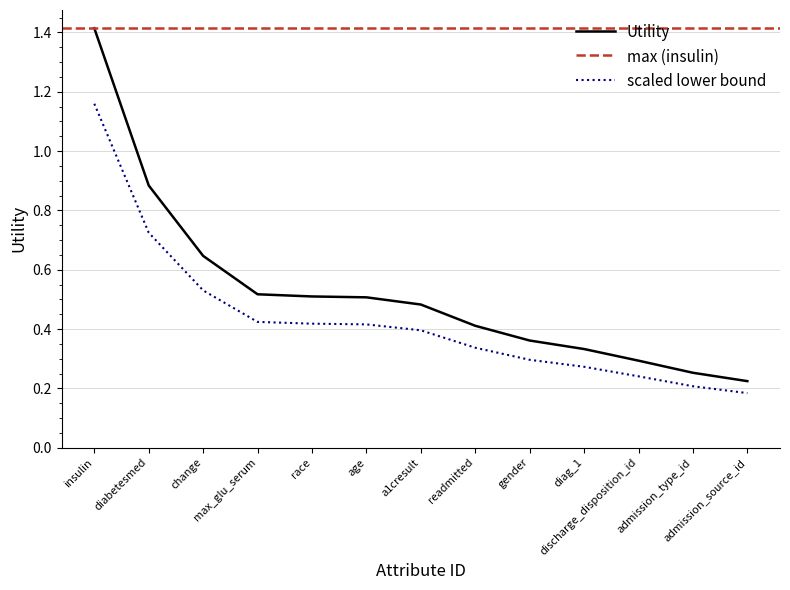

Is this an area chart (filled region under the line)?

No